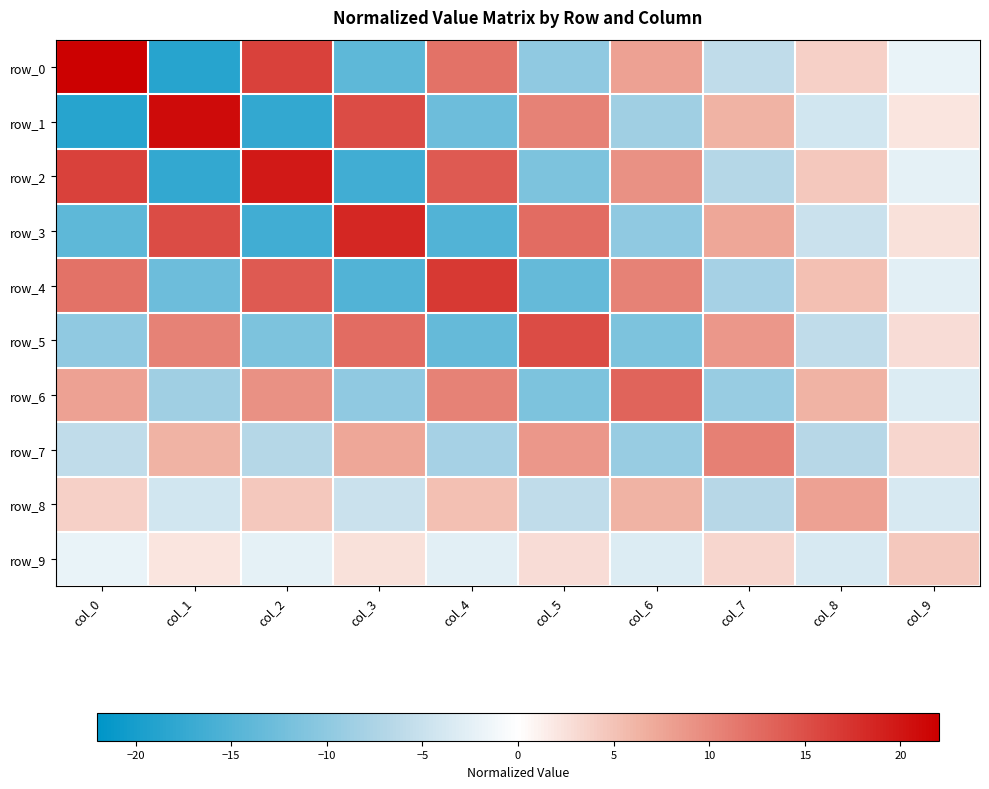

The row_9 series shows 2.9 at col_5. True or false?

True